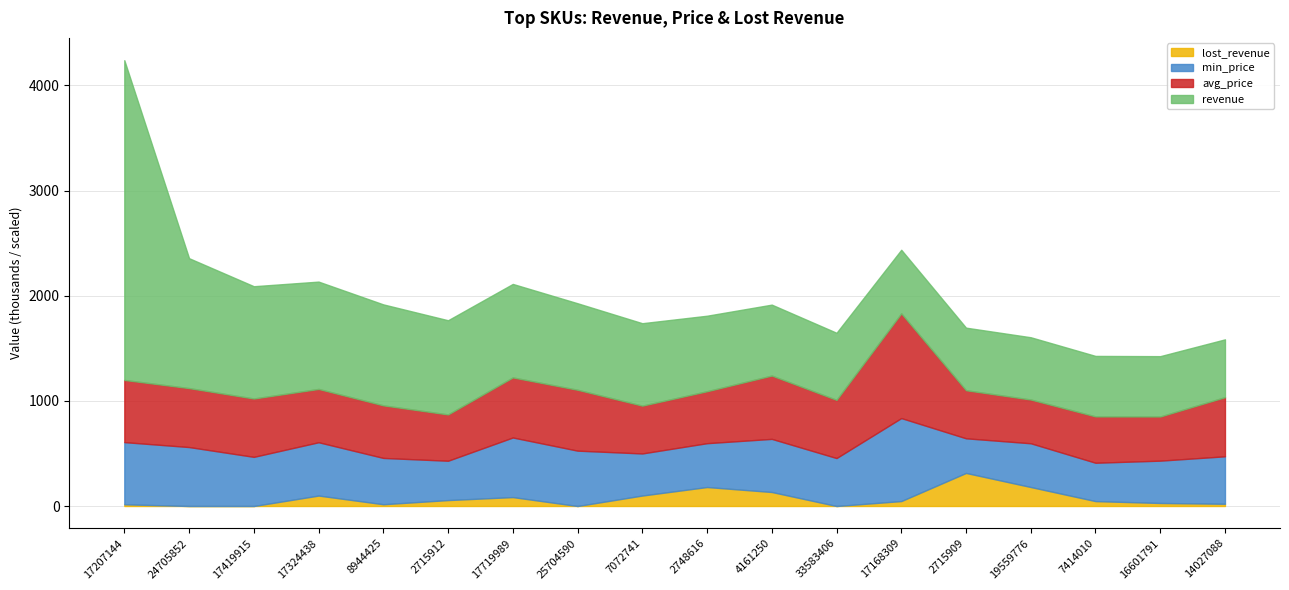

What is the label of the 4th point from the right?

19559776